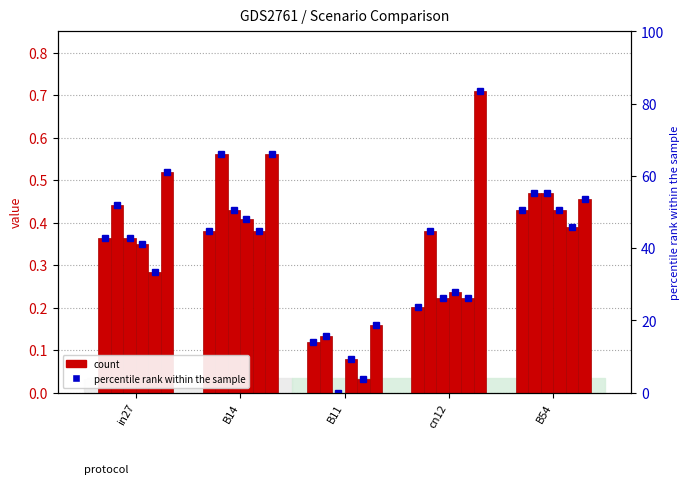

Rank the categories by value from highest to lowest.

B54, B14, in27, cn12, B11